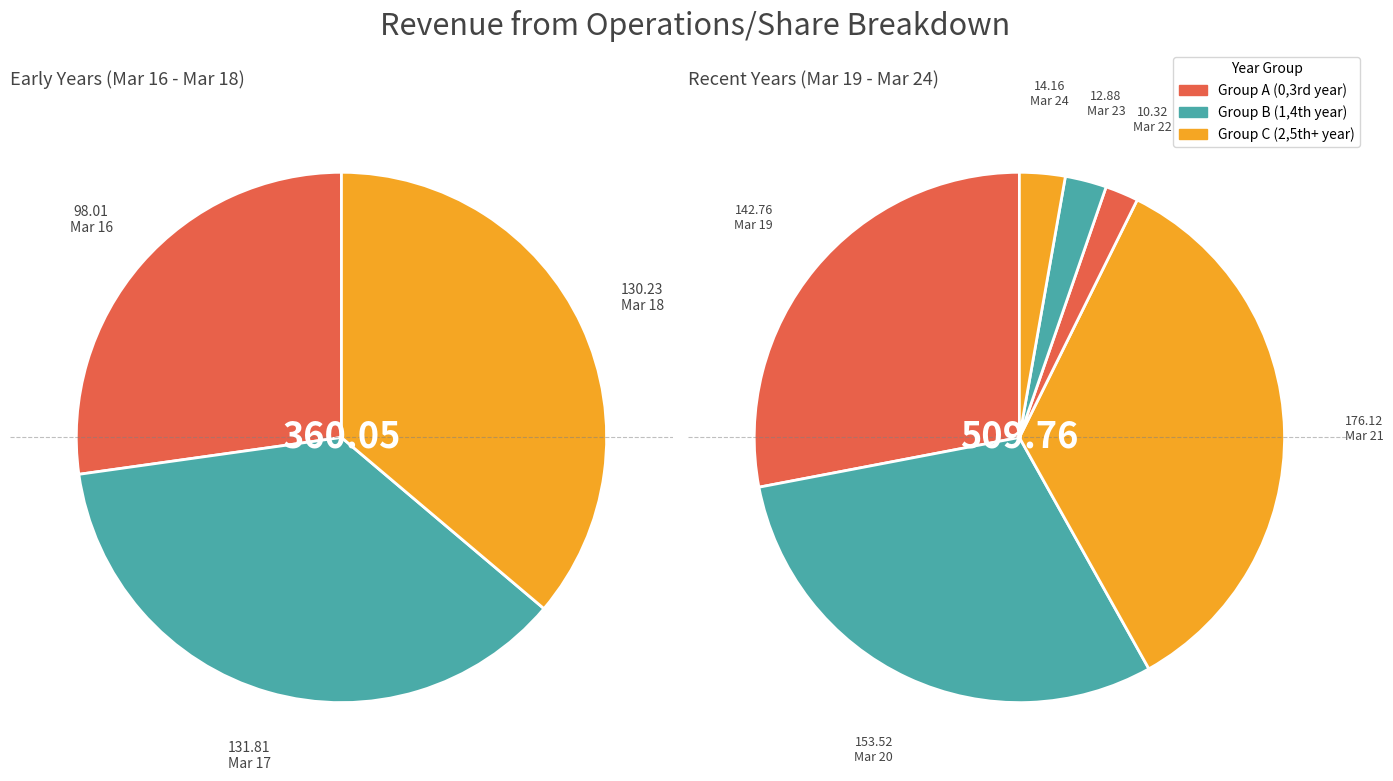

Rank the categories by value from lowest to highest.

Mar 22, Mar 23, Mar 24, Mar 16, Mar 18, Mar 17, Mar 19, Mar 20, Mar 21